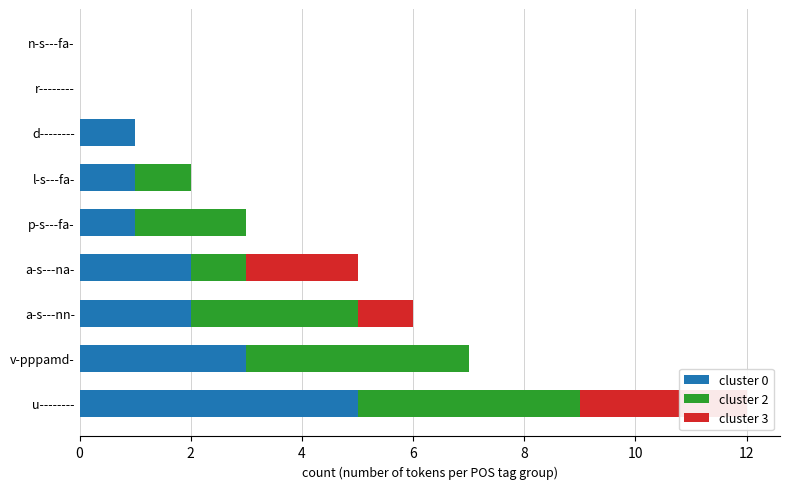

Count the number of data series in this chart.

3